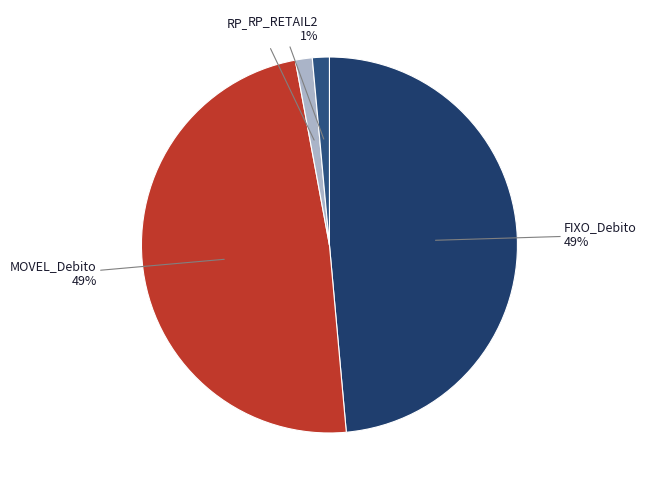

To the nearest percent, what is the average slice percentage?

25%